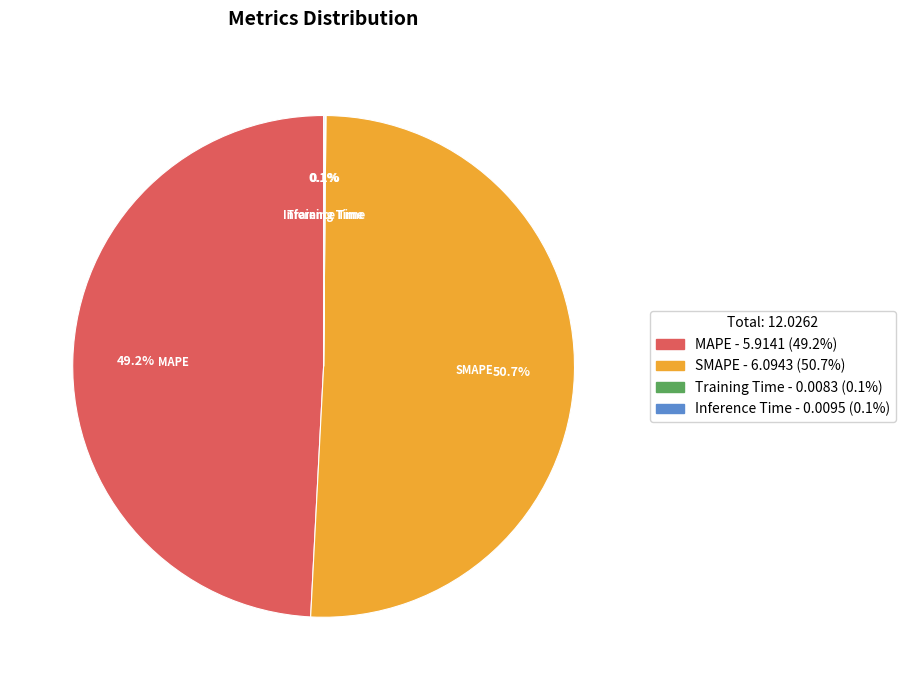

What is the ratio of the value at SMAPE to the value at MAPE?

1.0